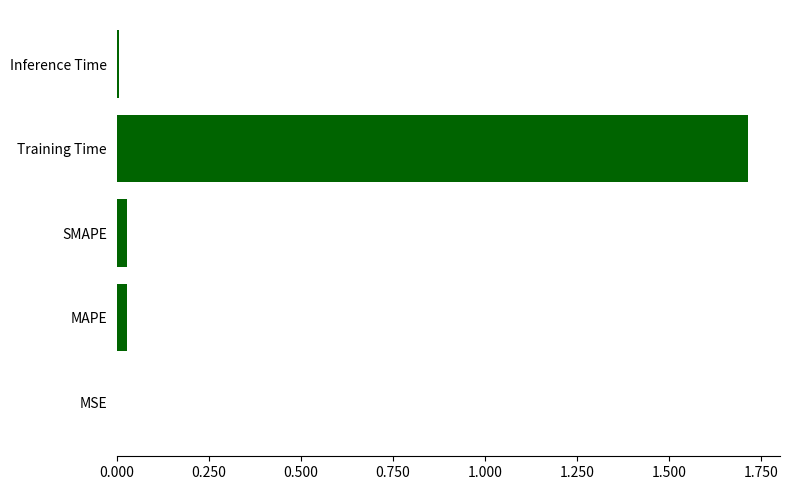

Between MAPE and Training Time, which is larger?

Training Time